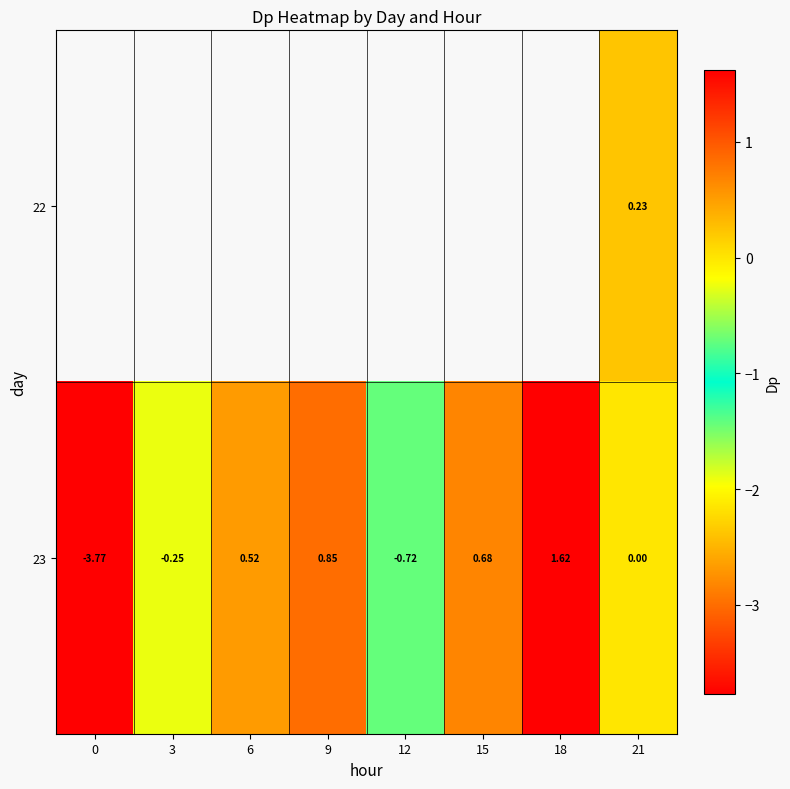

Is the value of 22 at 21 greater than the value of 23 at 12?

Yes